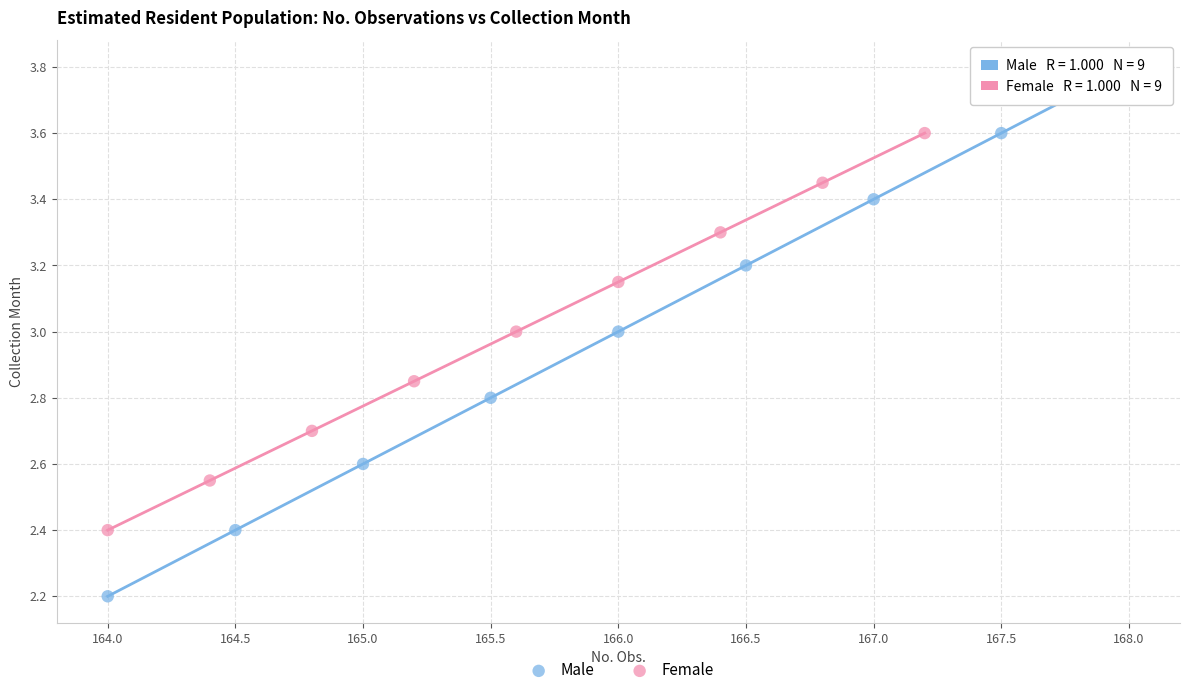

Which series reaches the minimum Y coordinate?

Male